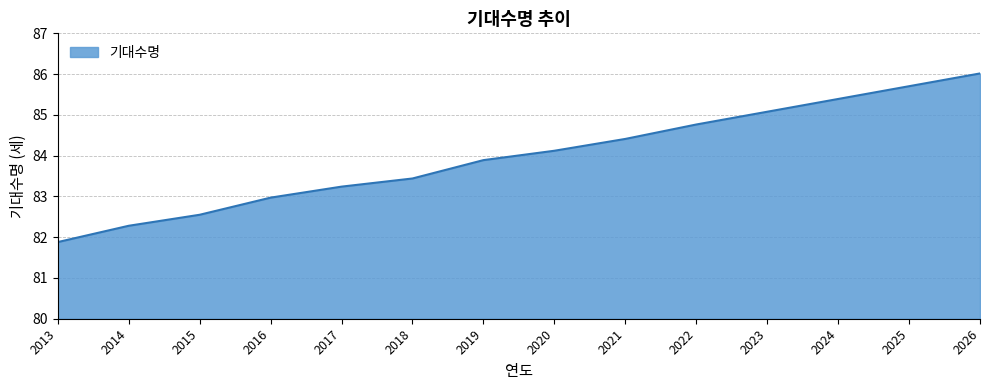

Which has a higher value, 2015 or 2017?

2017